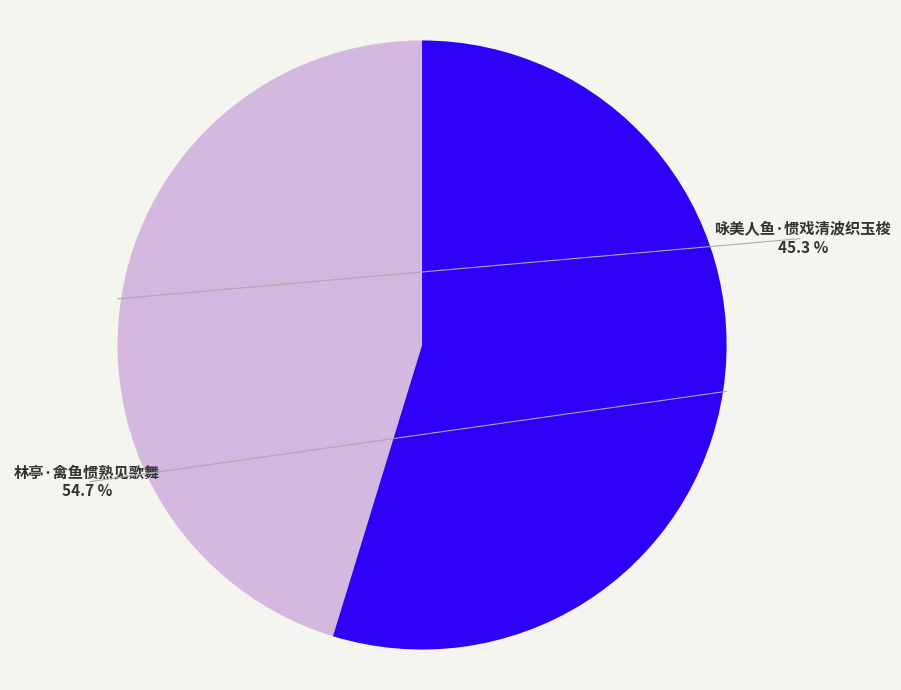

Is there any slice that represents more than half of the pie?

Yes